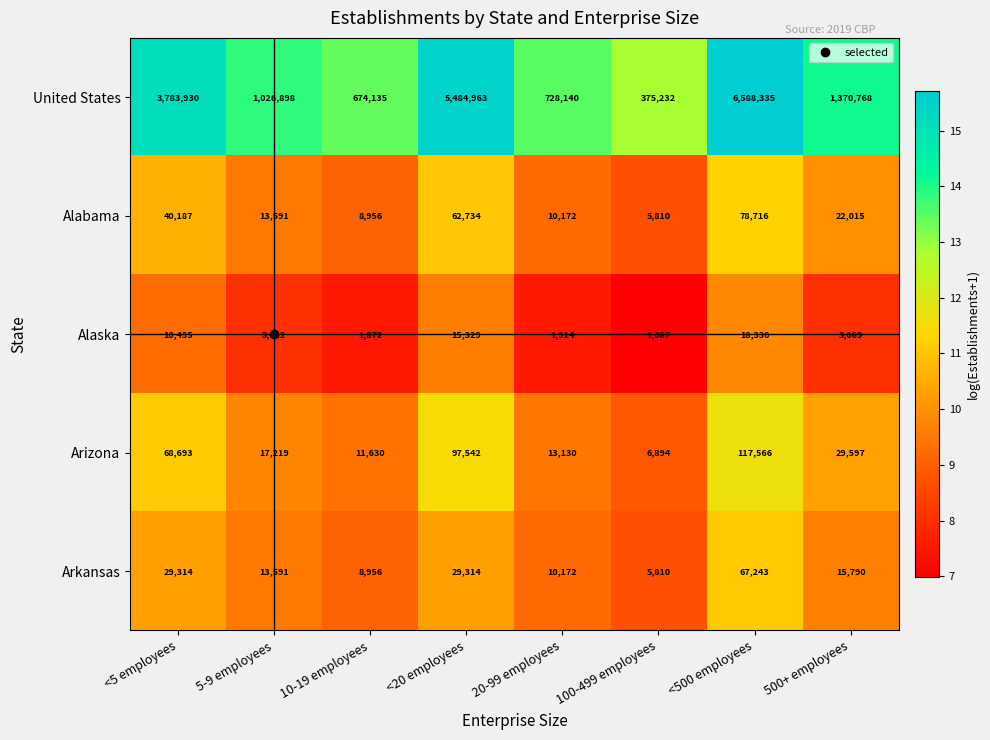

What is the approximate value of Alaska at 20-99 employees?

1914